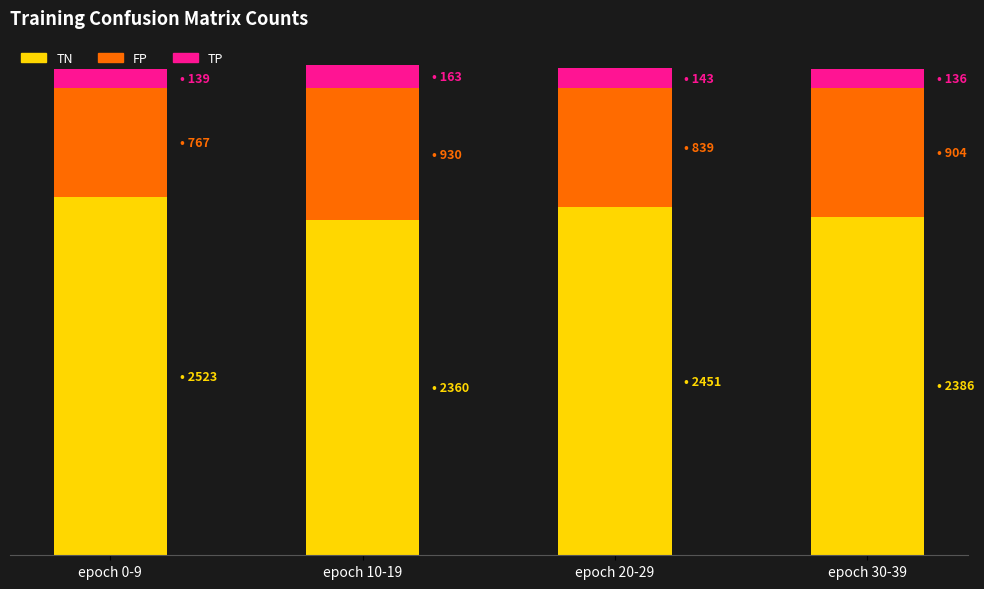

Are the bars grouped side by side (vs. stacked)?

No